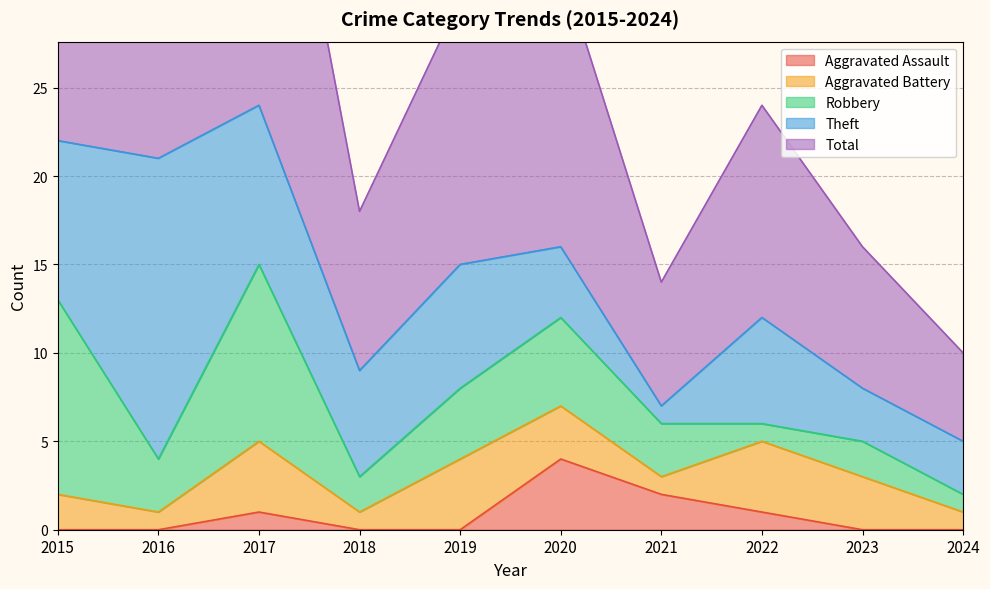

In Aggravated Assault, how many points are higher than both neighbors (excluding endpoints)?

2